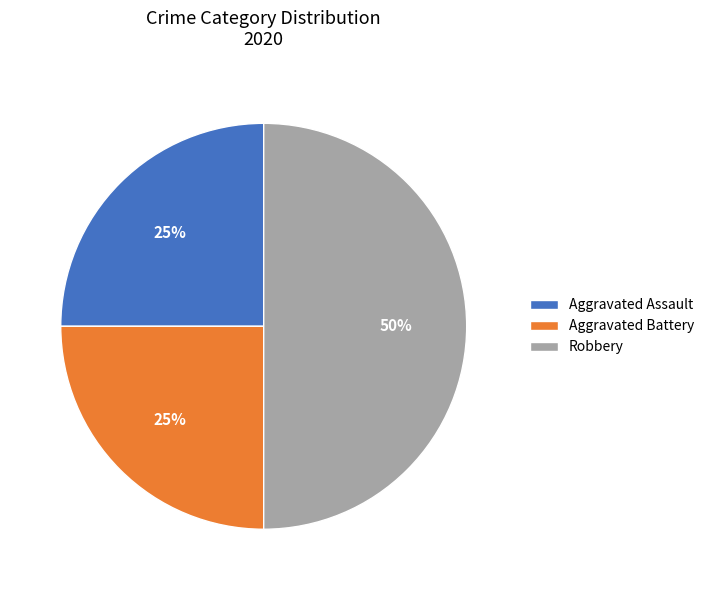

To the nearest percent, what is the difference between the Robbery and Aggravated Battery slice percentages?

25%